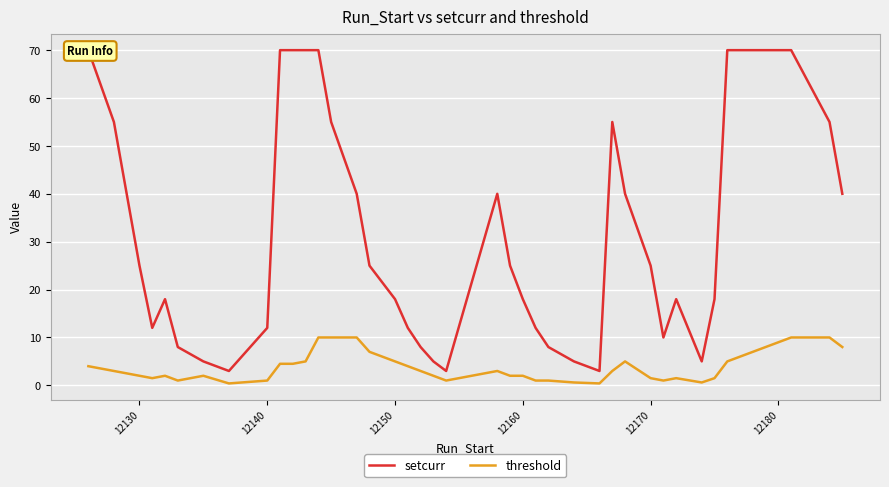

True or false: threshold has a value of 2.0 at 12160.

True